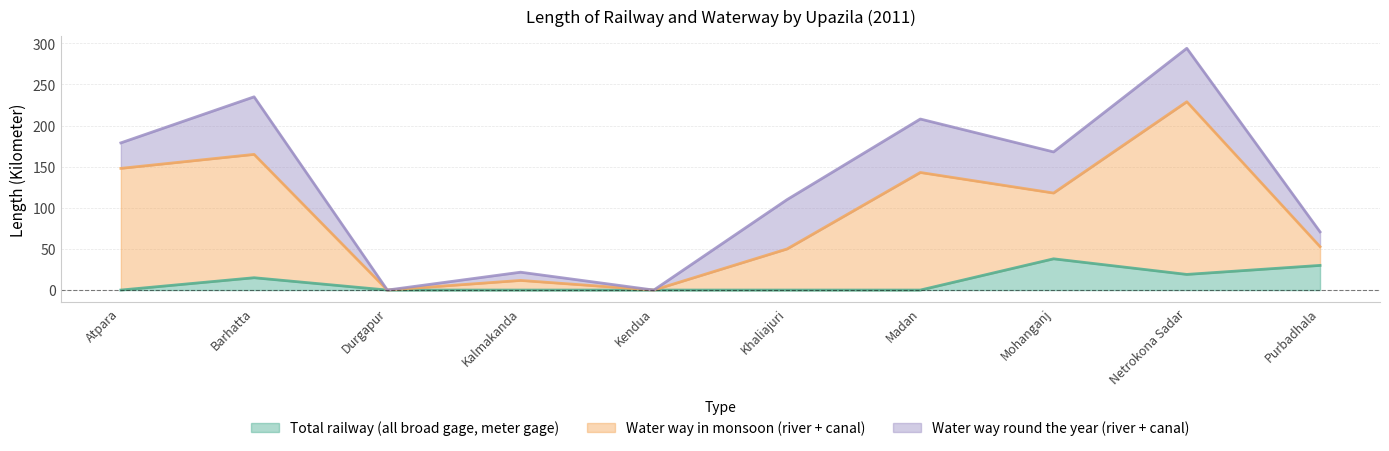

Which series has the largest range (max minus min)?

Water way in monsoon (river + canal)